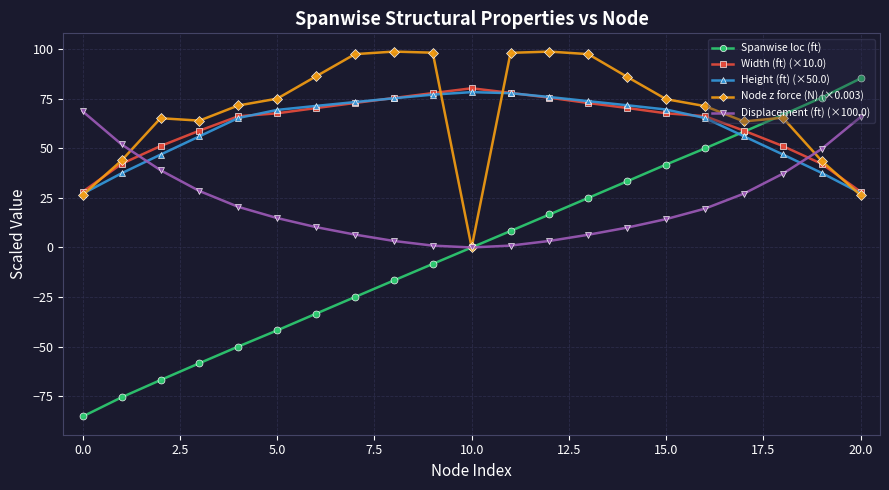

In Height (ft) (×50.0), how many points are higher than both neighbors (excluding endpoints)?

1